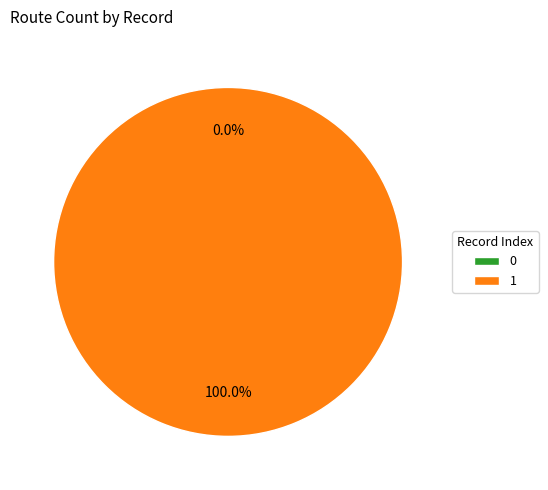

Which slice is the largest?

1